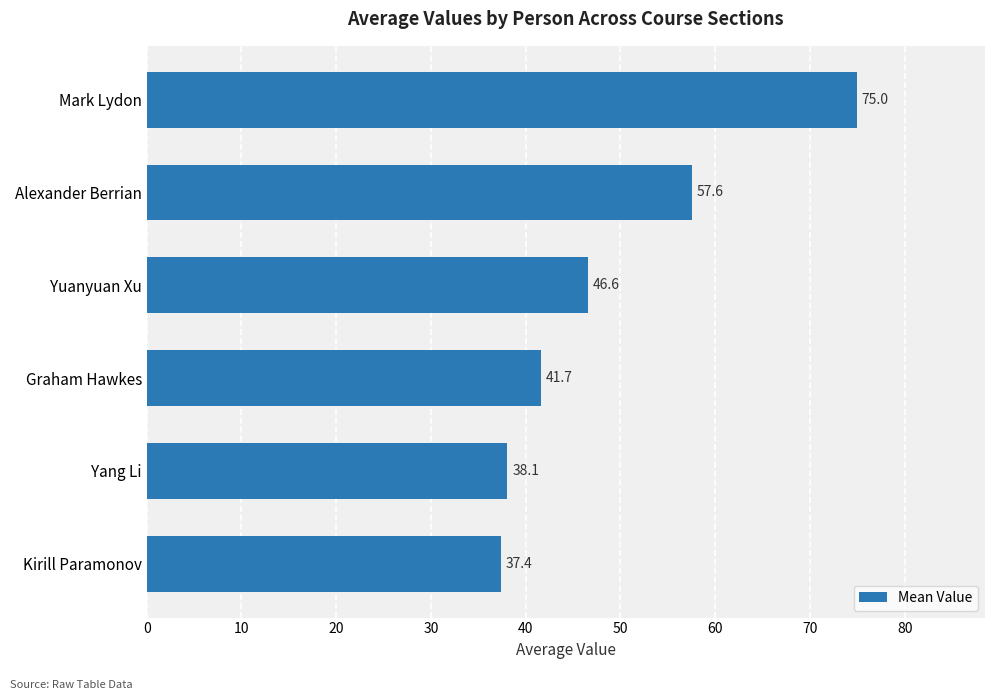

Is it true that the value at Yuanyuan Xu is 46.6?

True